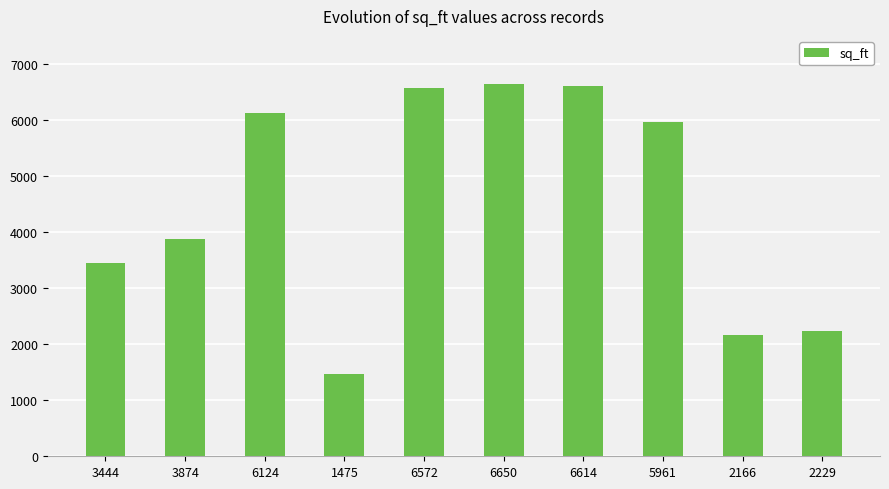

Reading left to right, what are all the values shown in this chart?

3444=3444	3874=3874	6124=6124	1475=1475	6572=6572	6650=6650	6614=6614	5961=5961	2166=2166	2229=2229